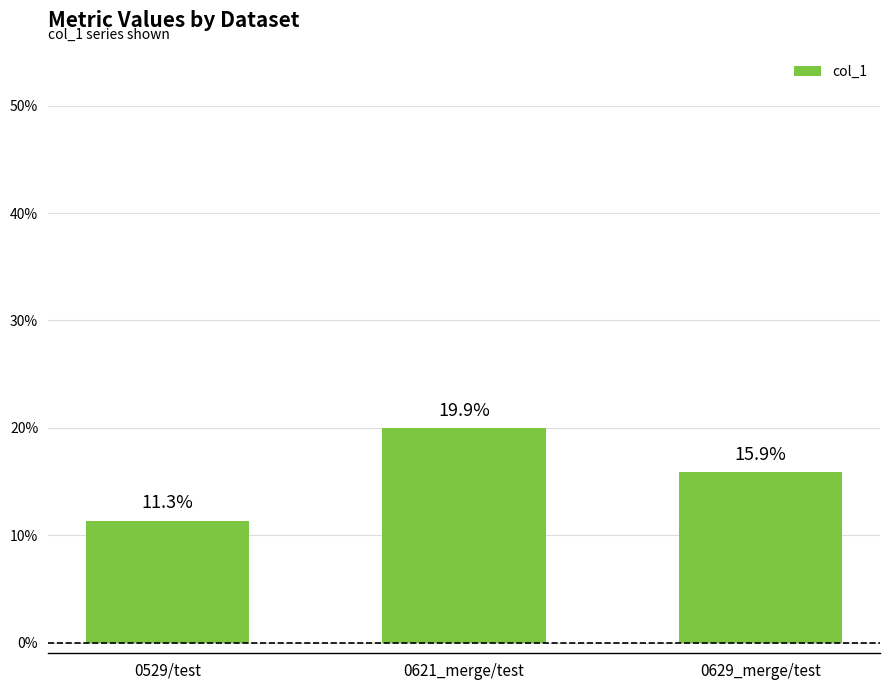

What is the sum of all values?

0.5